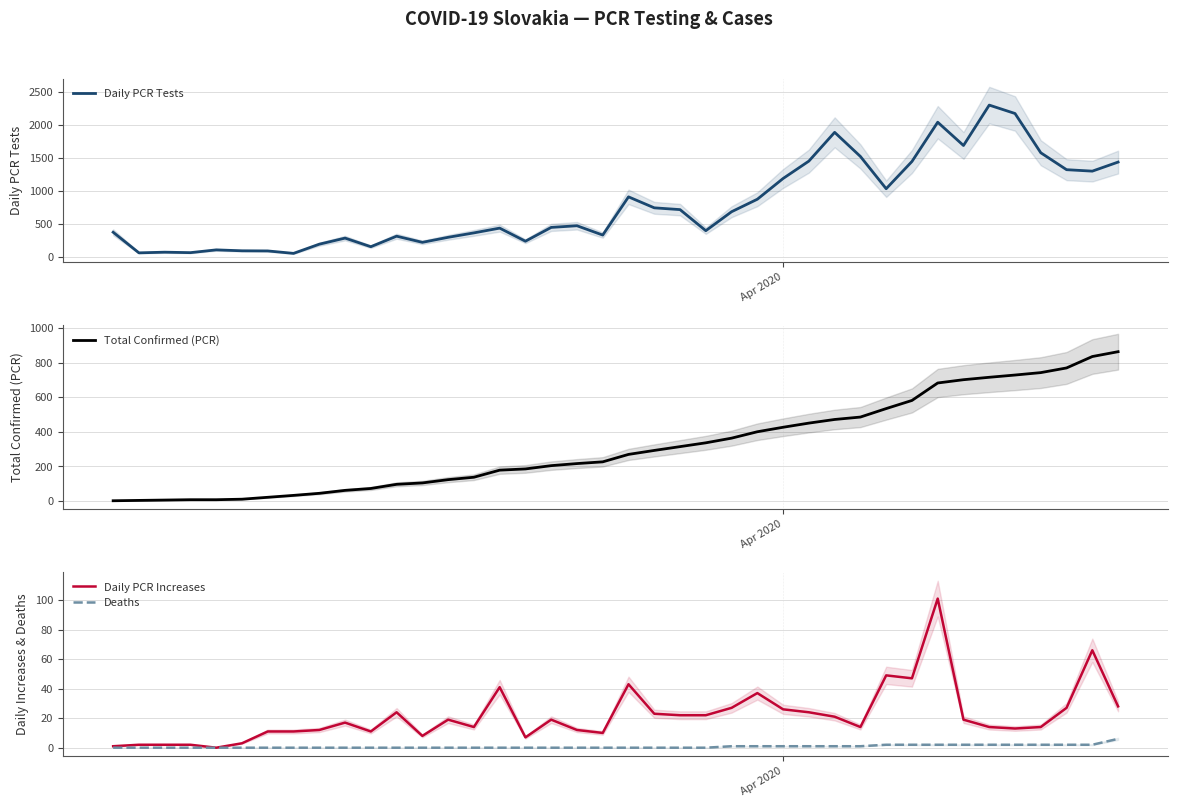

True or false: Daily PCR Tests has more than 1 interior local peaks.

True